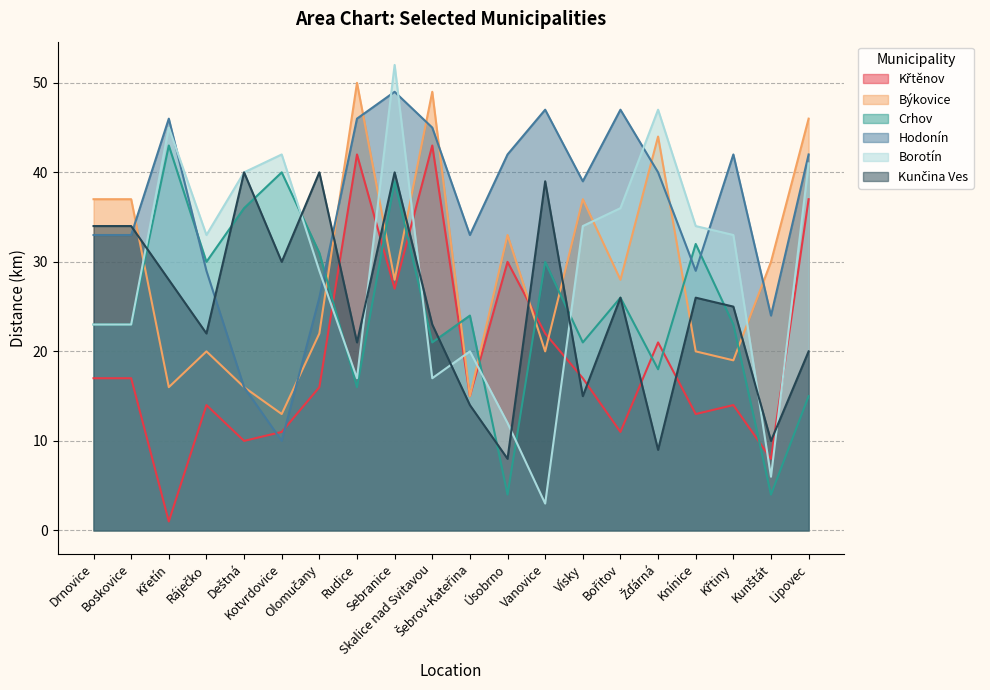

Rank the series by their maximum value, from highest to lowest.

Borotín, Býkovice, Hodonín, Křtěnov, Crhov, Kunčina Ves